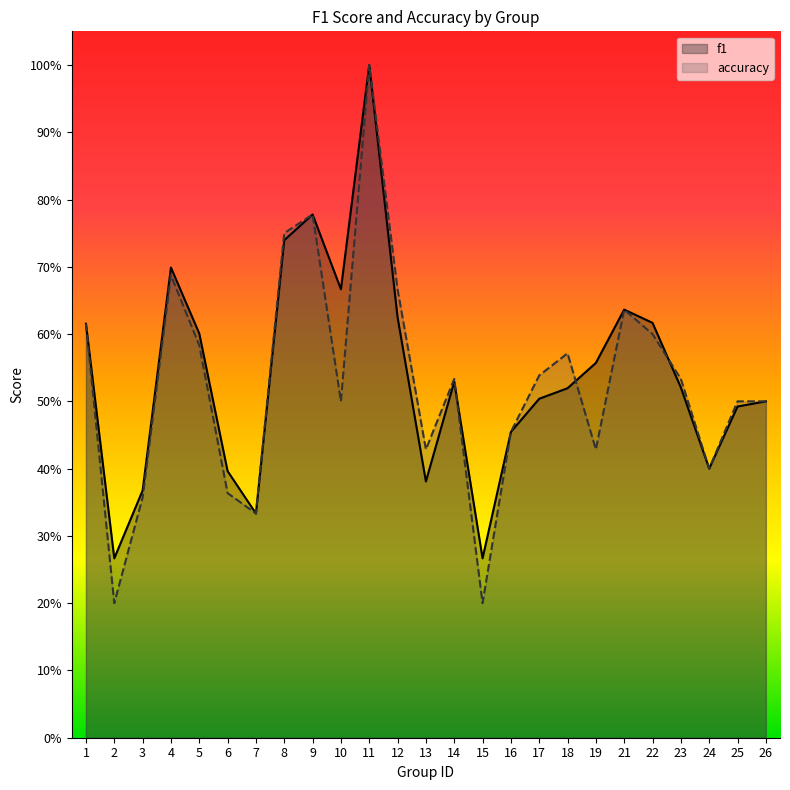

True or false: accuracy has a value of 0.1 at 2.

False